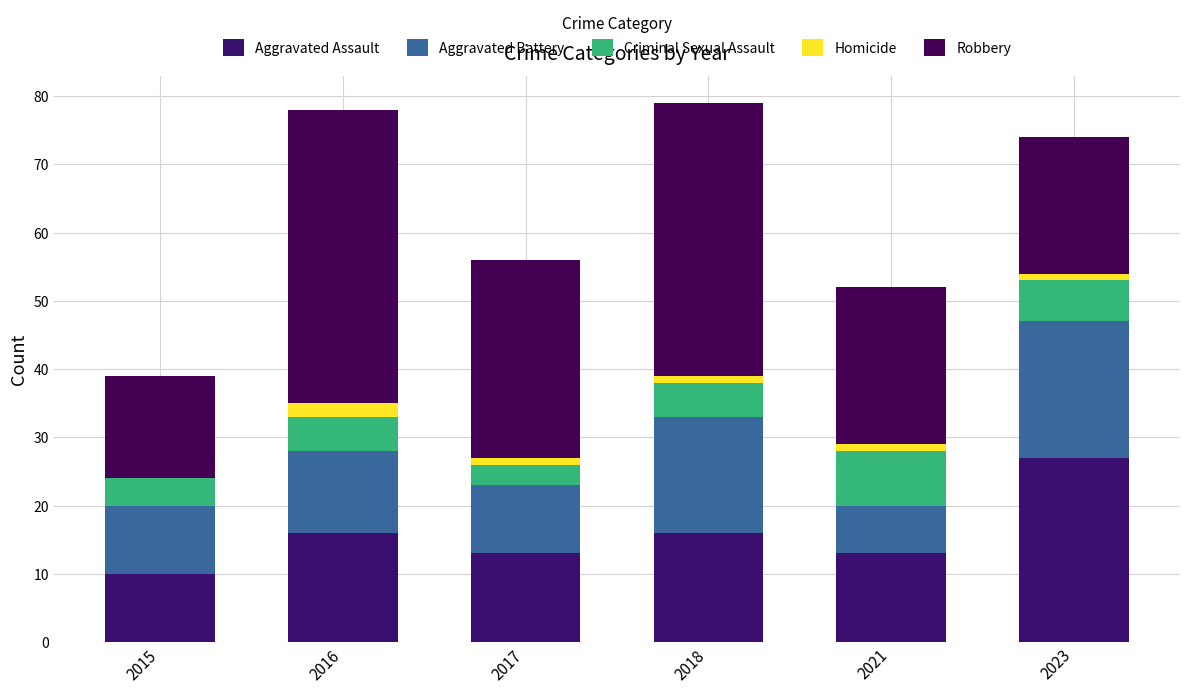

Does the chart contain stacked bars?

Yes